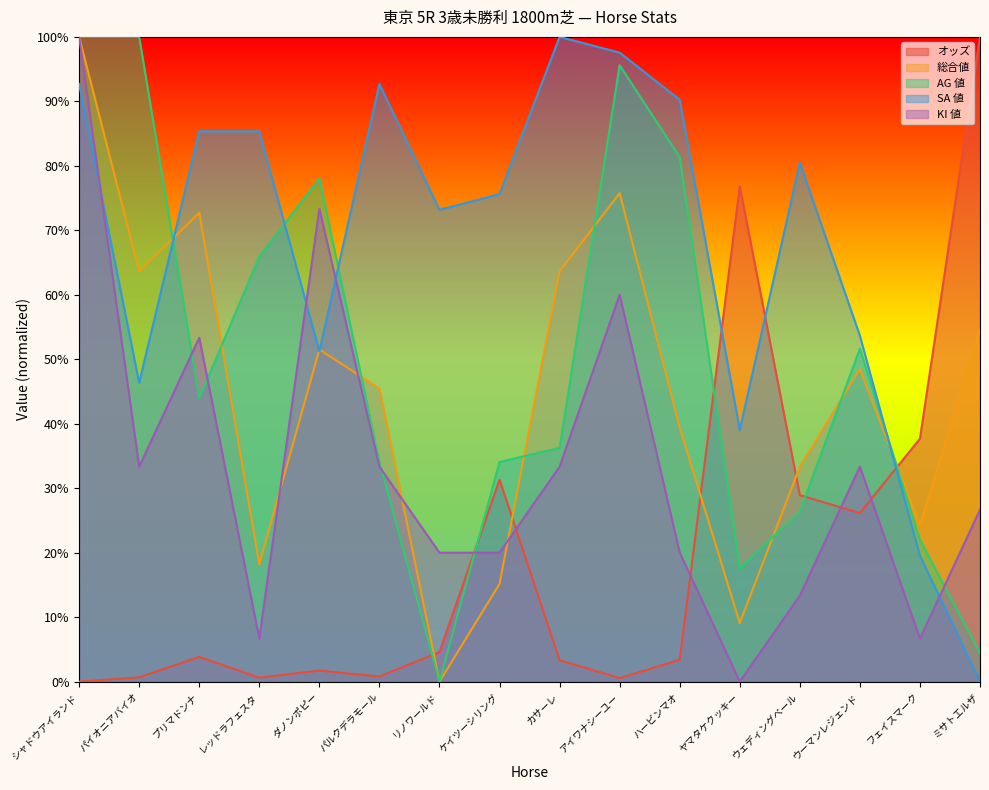

What is the label of the 2nd point from the left?

パイオニアバイオ